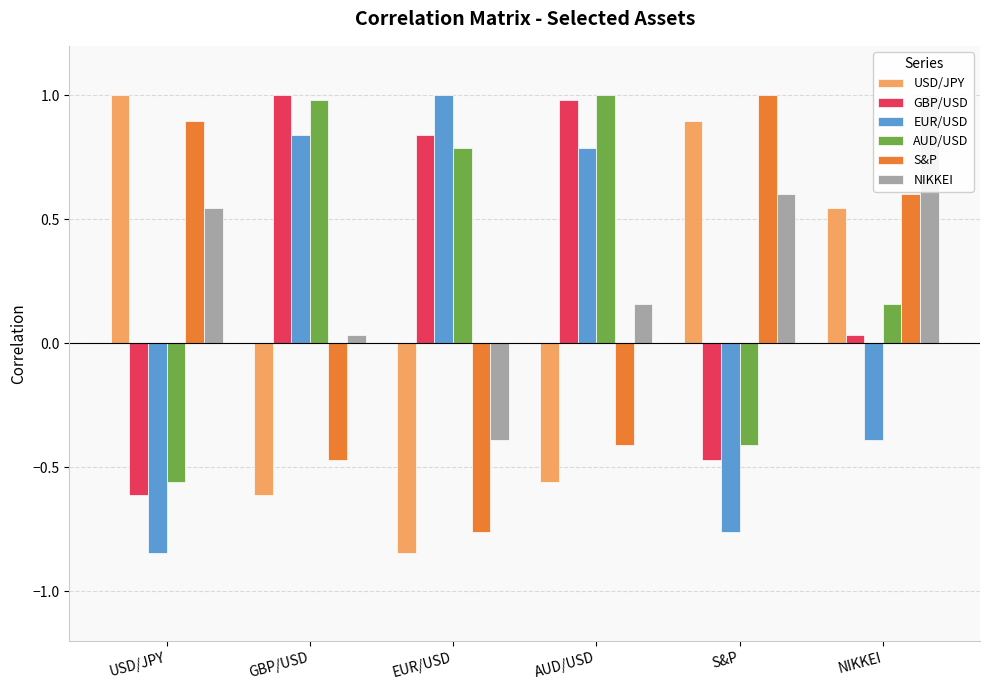

What is the label of the 6th bar from the right?

USD/JPY